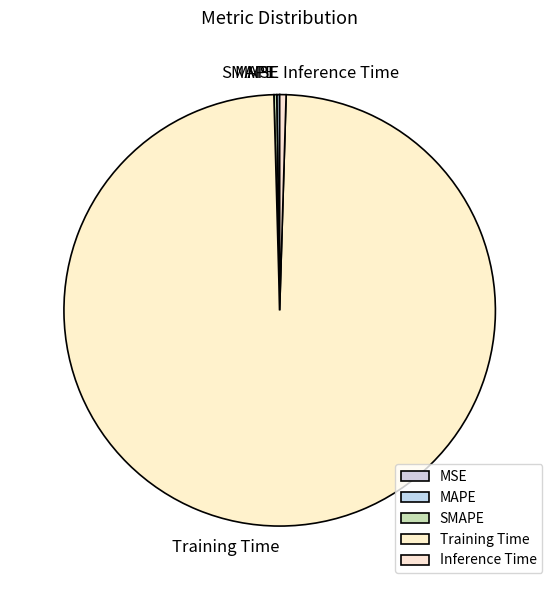

Between Inference Time and Training Time, which is larger?

Training Time